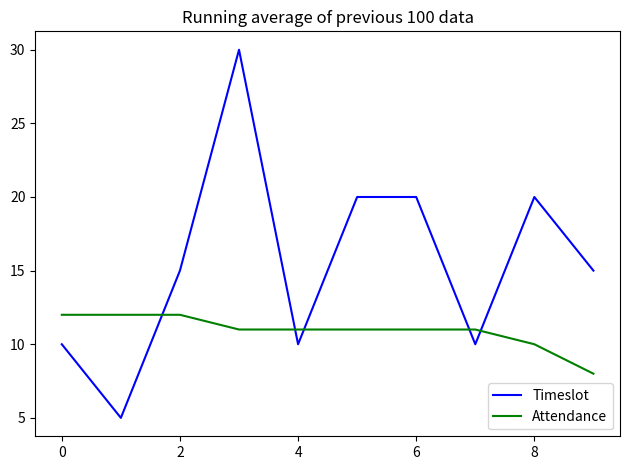

What is the maximum value for Timeslot?

30